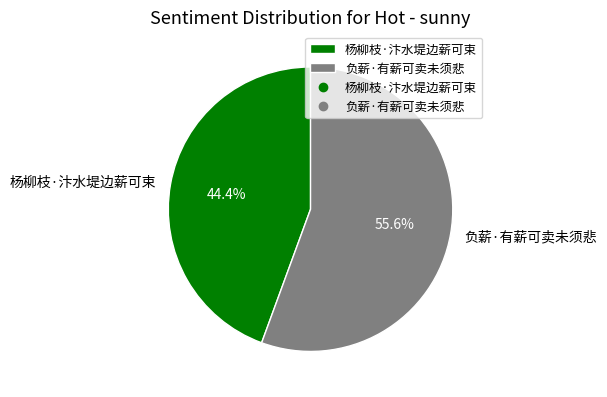

Which category accounts for the majority?

负薪·有薪可卖未须悲